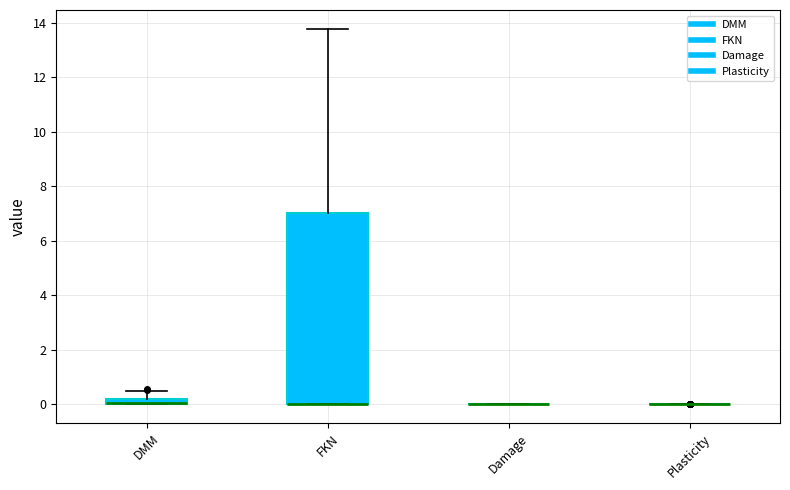

Comparing the boxes themselves (not the whiskers), which one is the tallest?

FKN